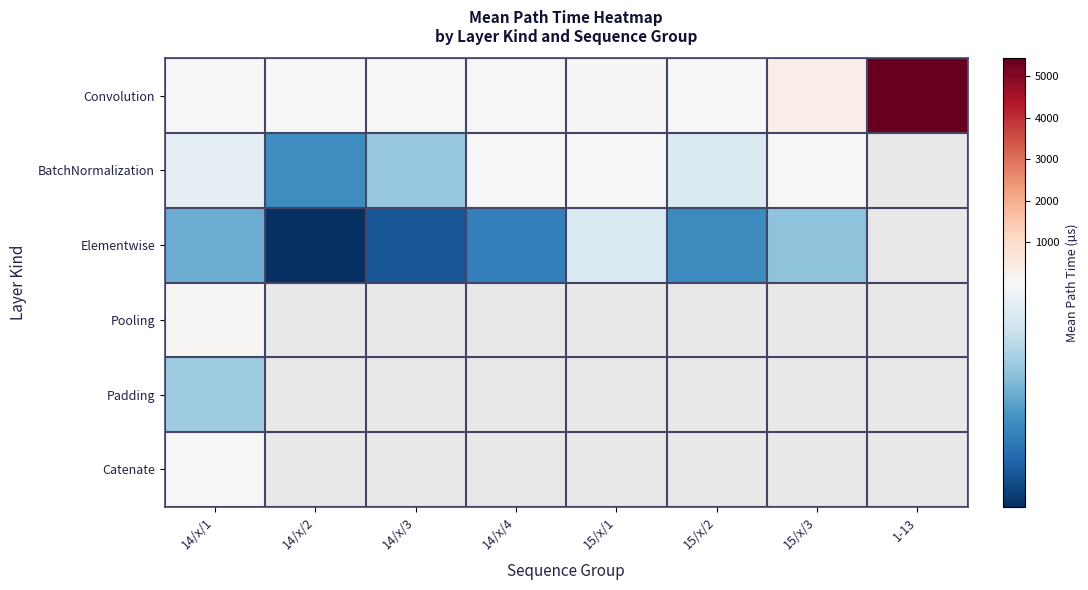

Count the number of data series in this chart.

6